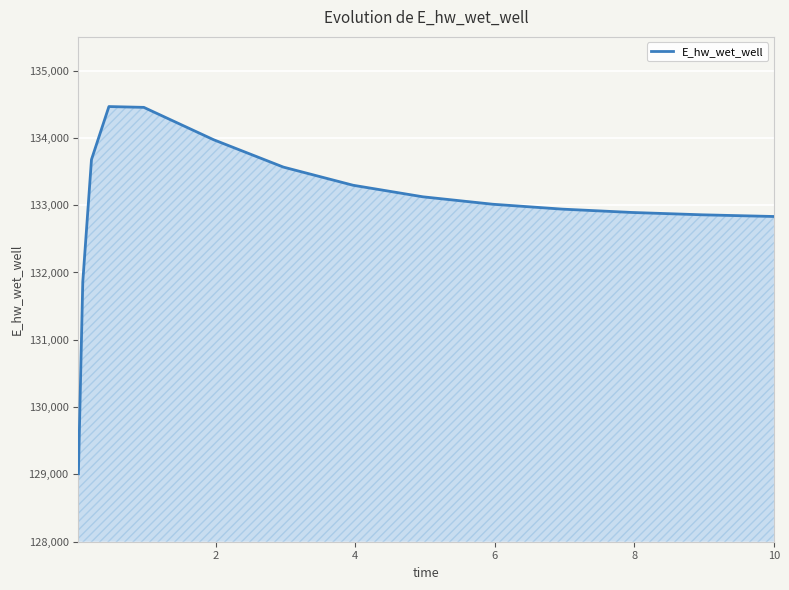

What is the difference between the maximum and minimum values?

5455.4